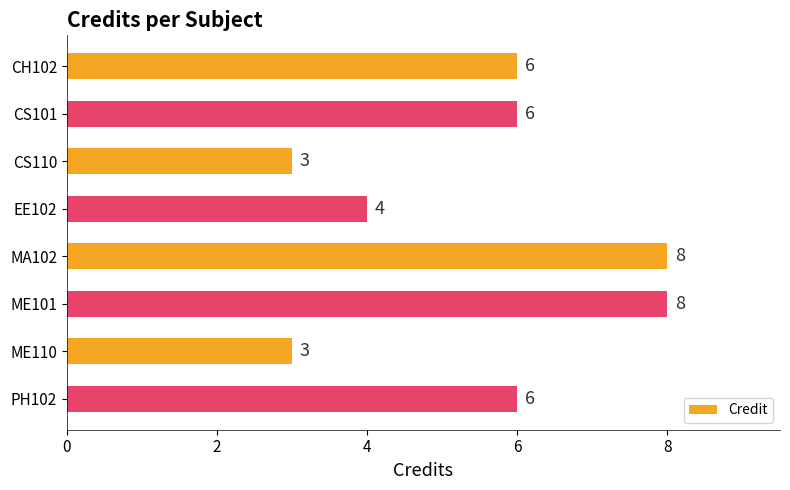

The value at EE102 is 6. True or false?

False